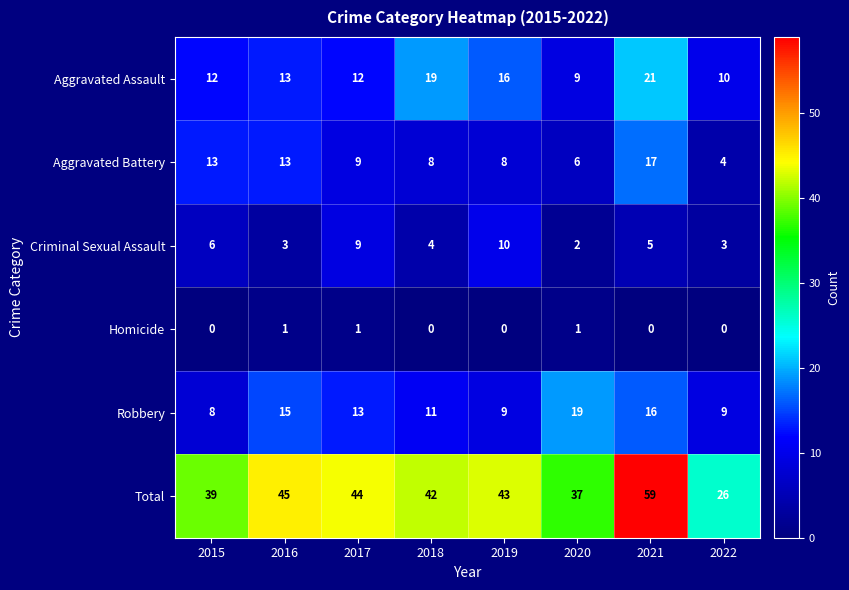

Which series has the largest total across all categories?

Total